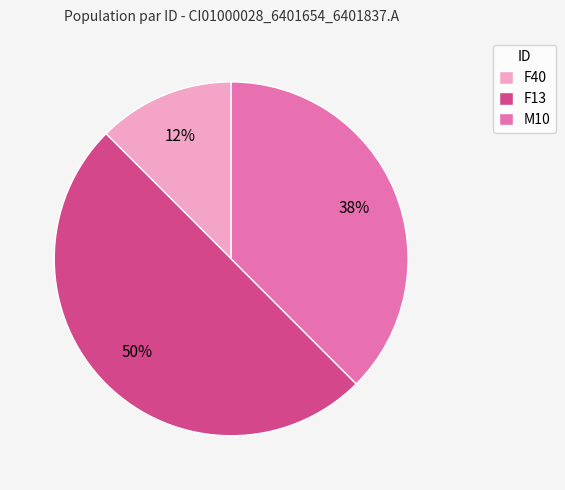

Which has a higher value, F13 or M10?

F13